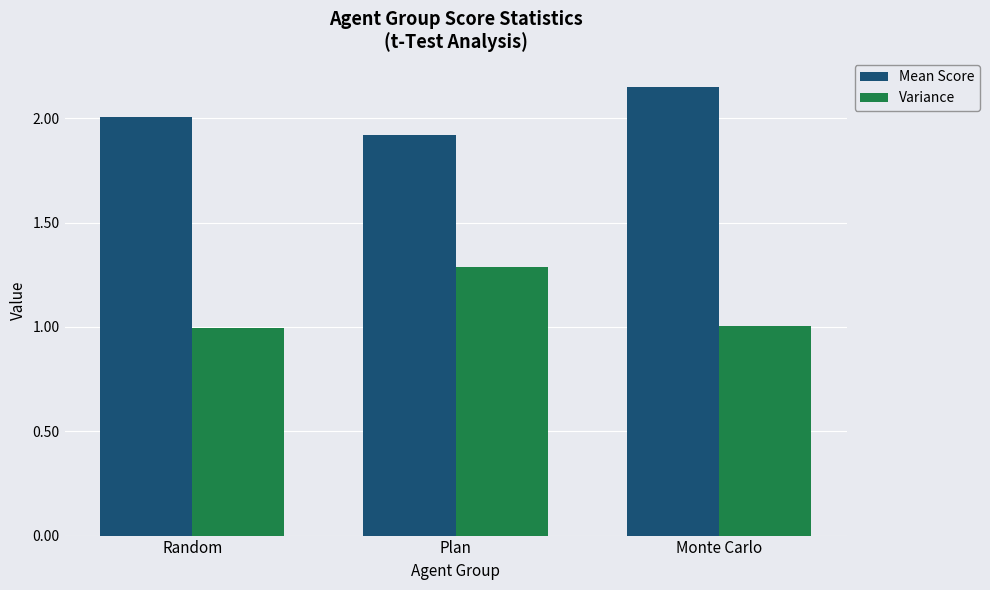

Is it true that Mean Score equals 2.0 at Random?

True